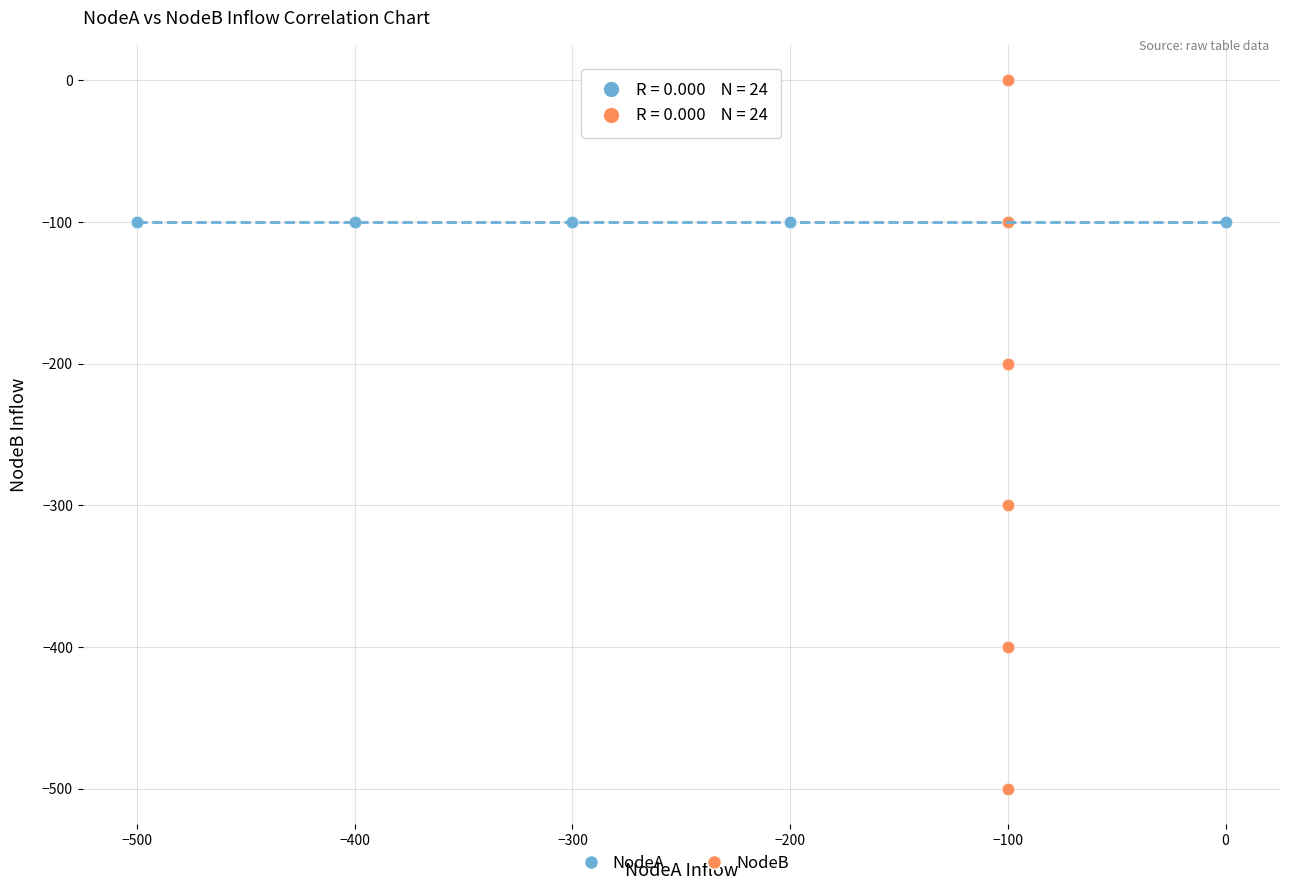

Which series reaches the maximum Y coordinate?

NodeB